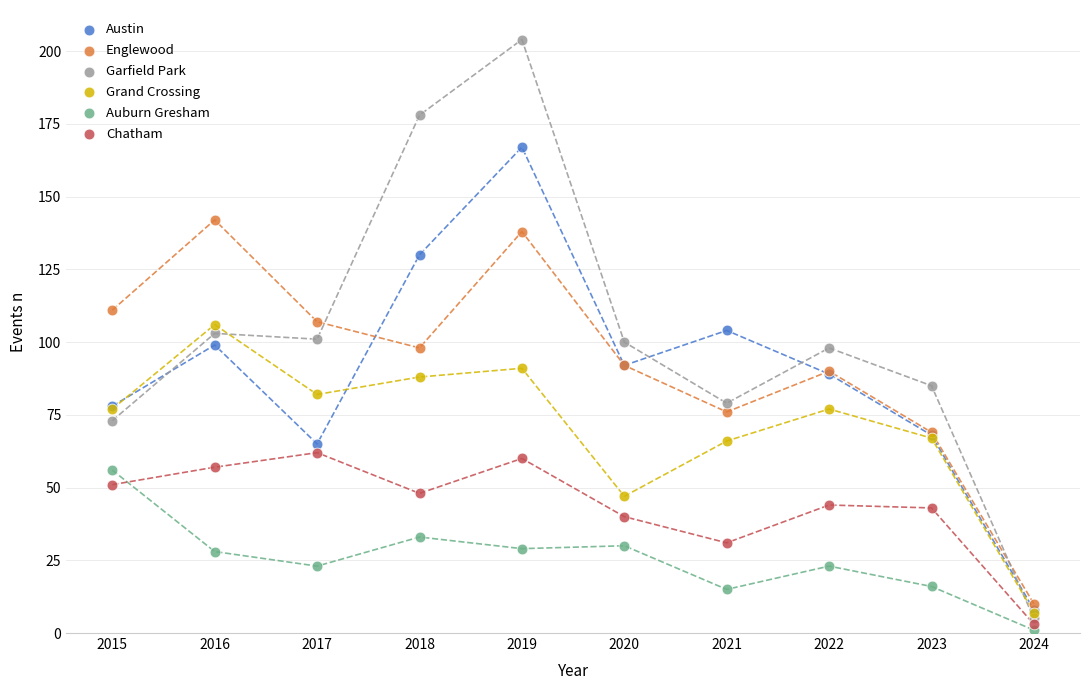

What are all the series names shown in the legend?

Austin, Englewood, Garfield Park, Grand Crossing, Auburn Gresham, Chatham